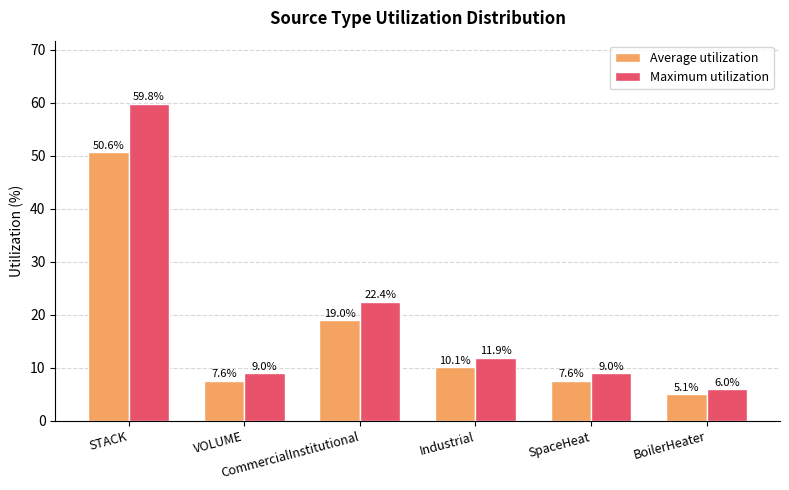

What is the minimum value shown in the chart?

5.1